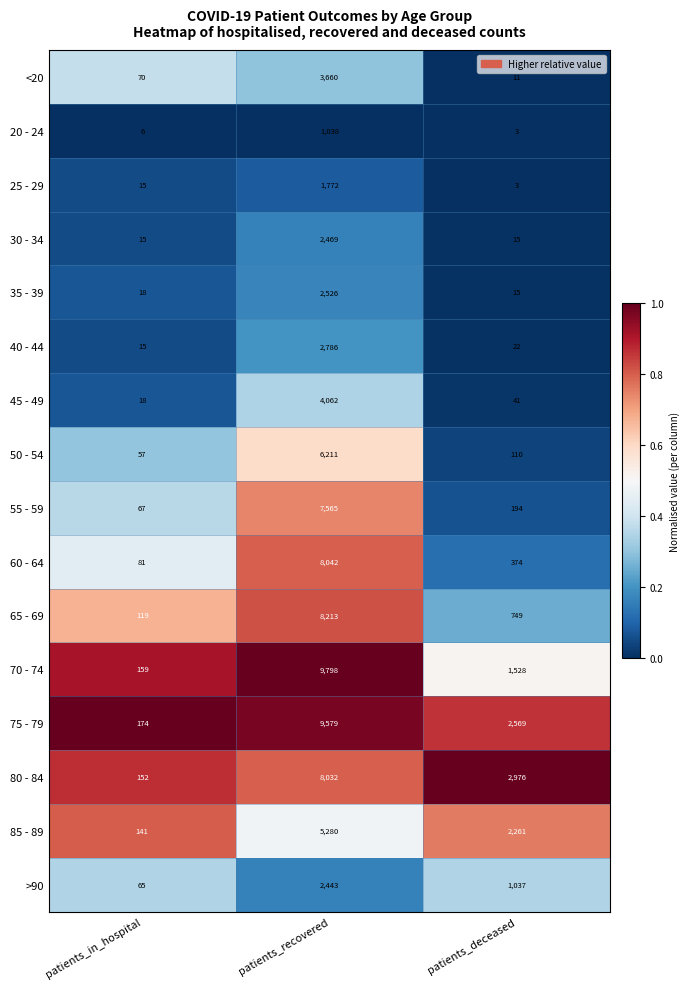

At which category is the sum across all series the highest?

patients_recovered